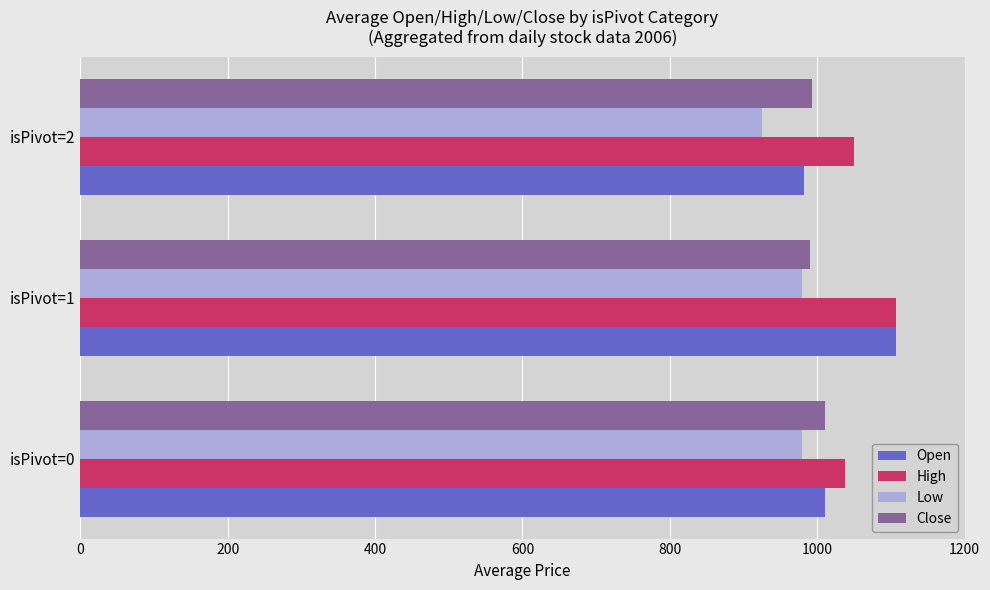

Between isPivot=1 and isPivot=2, which series saw the biggest shift?

Open